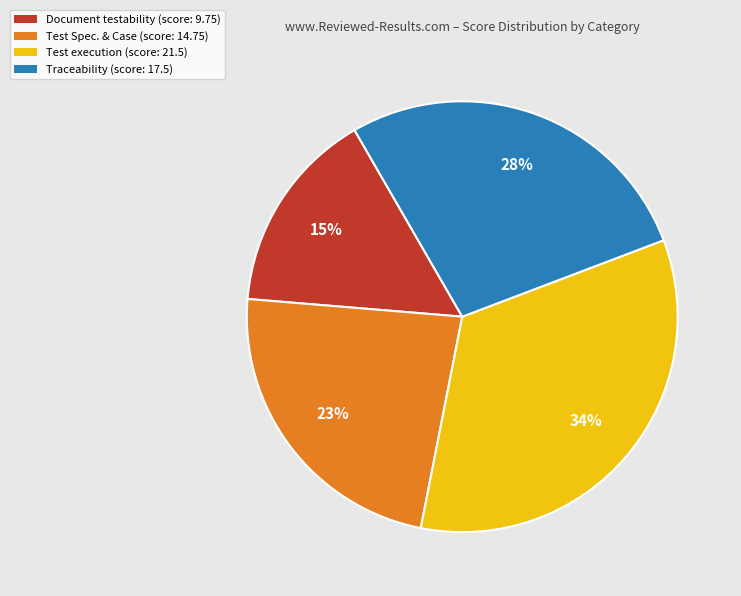

Between Test execution and Document testability, which is larger?

Test execution